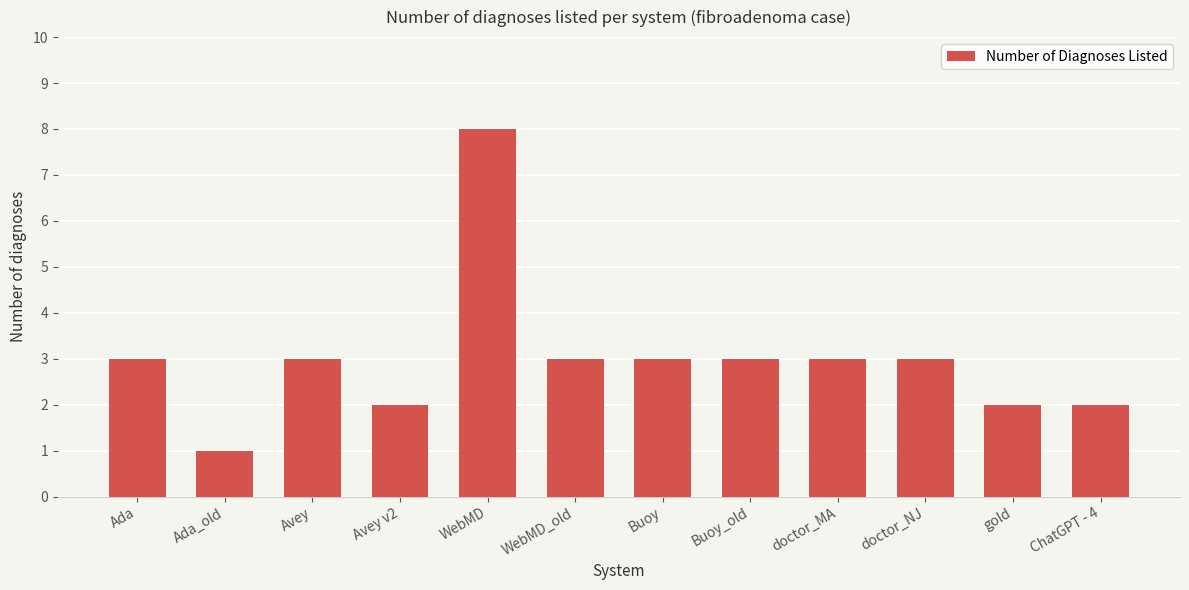

What is the minimum value shown in the chart?

1